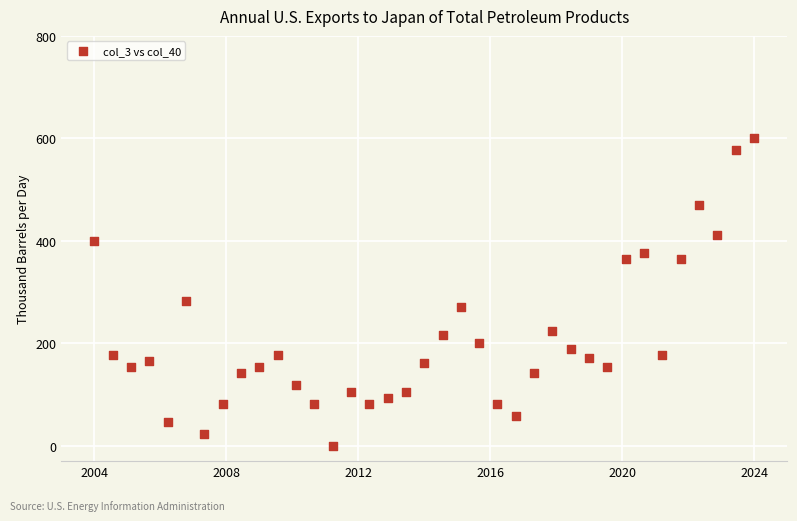

What is the range of Y values (max minus min)?

600.0